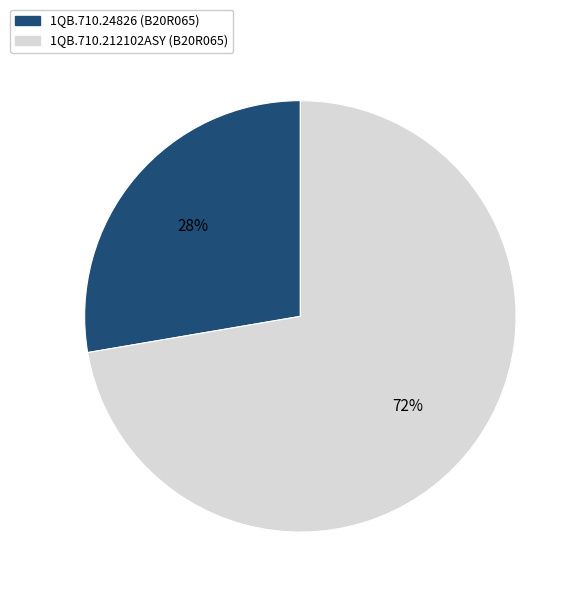

Is the sum of 1QB.710.212102ASY (B20R065) and 1QB.710.24826 (B20R065) greater than half?

Yes